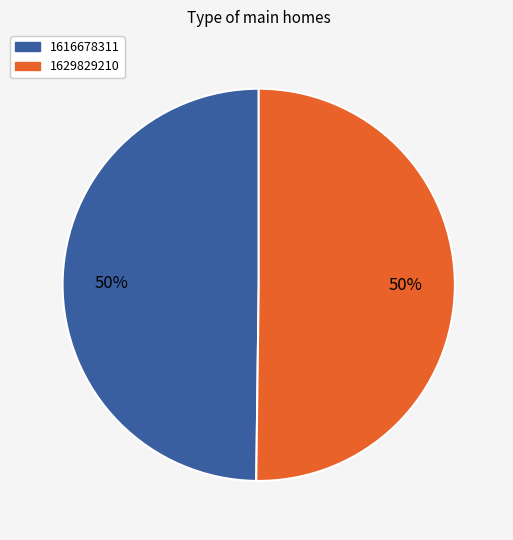

Is the sum of 1629829210 and 1616678311 greater than half?

Yes